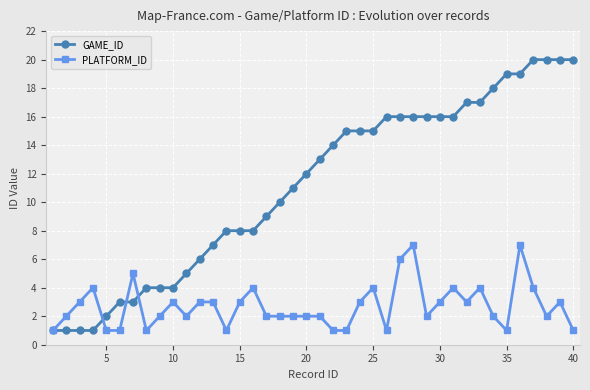

List the series in order of their peak value, highest first.

GAME_ID, PLATFORM_ID